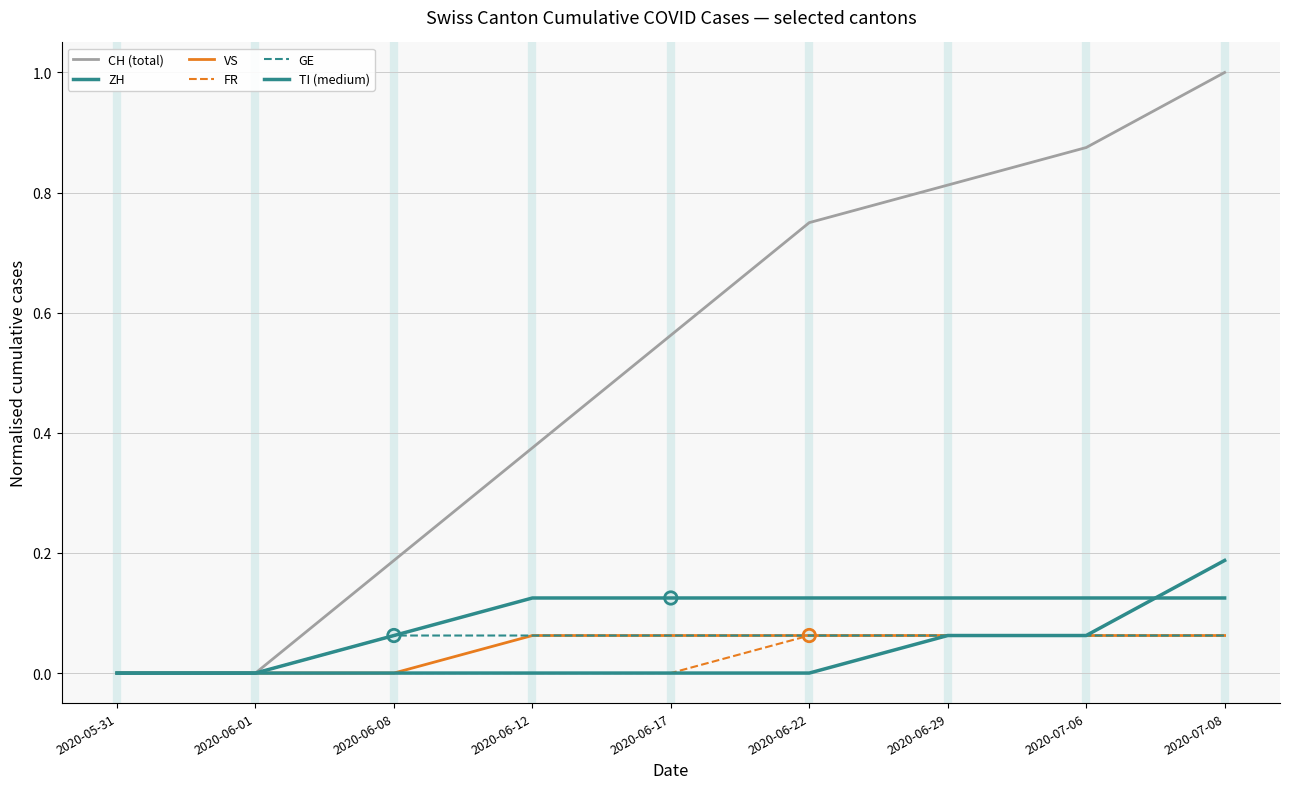

How many lines are shown in the chart?

6